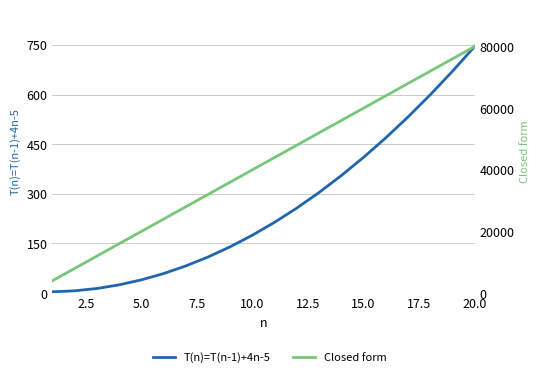

True or false: T(n)=T(n-1)+4n-5 and Closed form intersect in this chart.

False